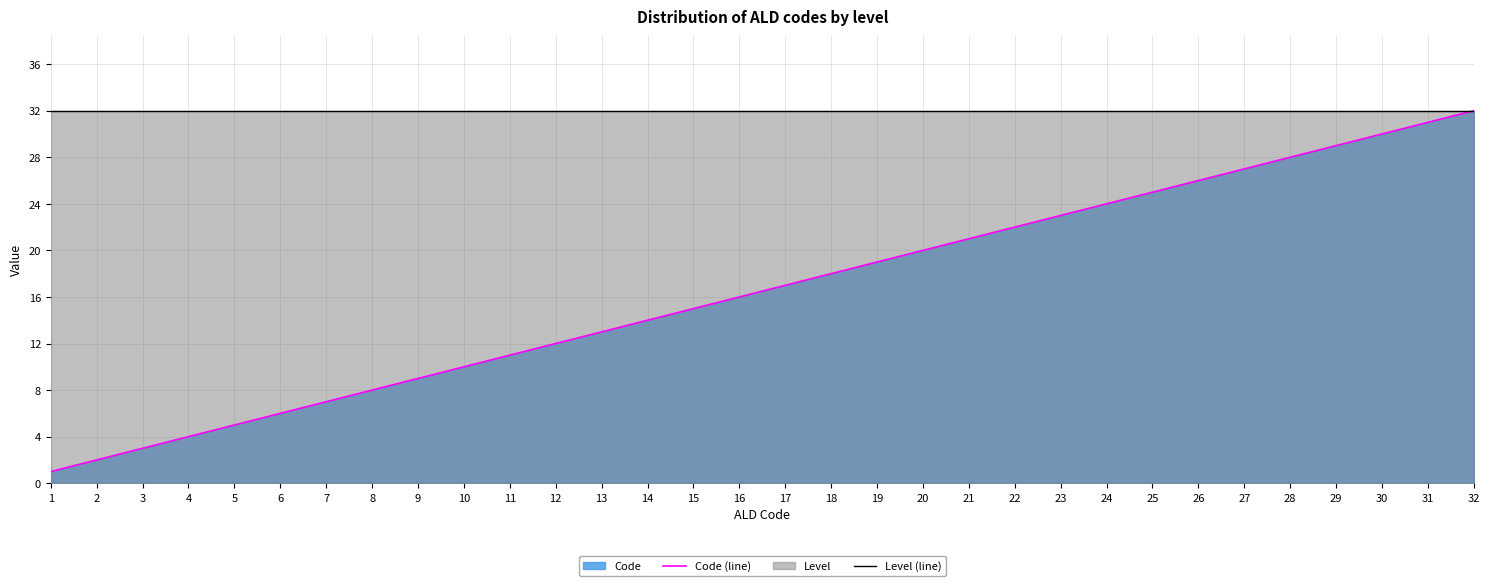

Which series changed the most between 18 and 30?

Code (line)